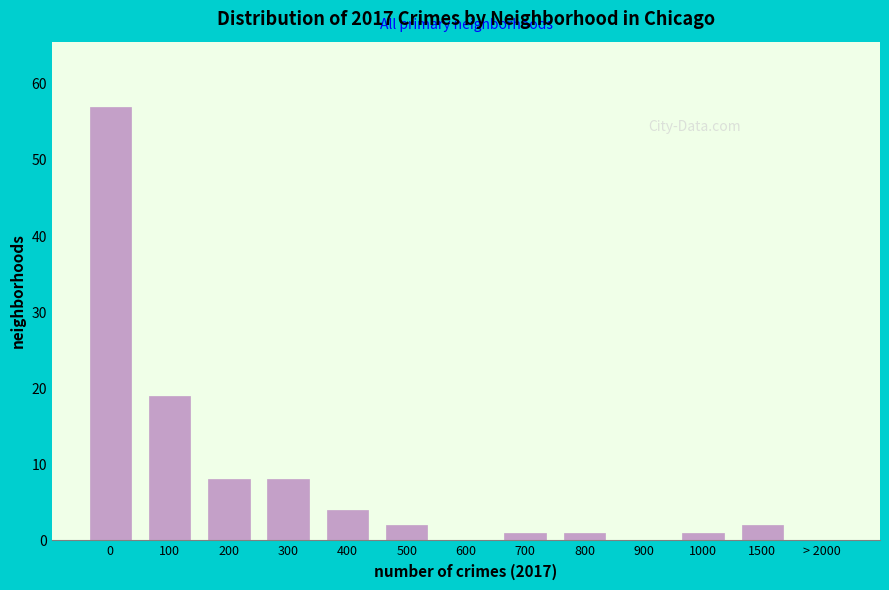

Reading left to right, what are all the values shown in this chart?

0=57	100=19	200=8	300=8	400=4	500=2	600=0	700=1	800=1	900=0	1000=1	1500=2	> 2000=0